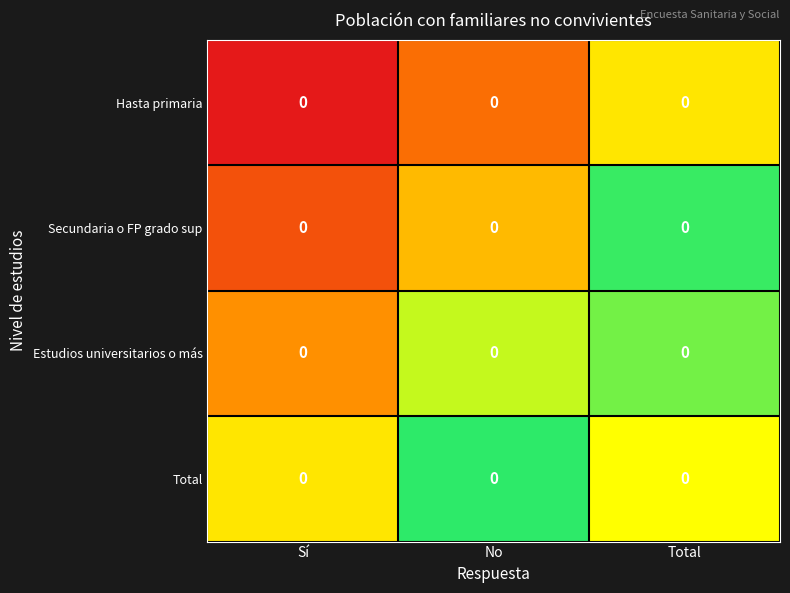

How many distinct data groups are displayed?

4